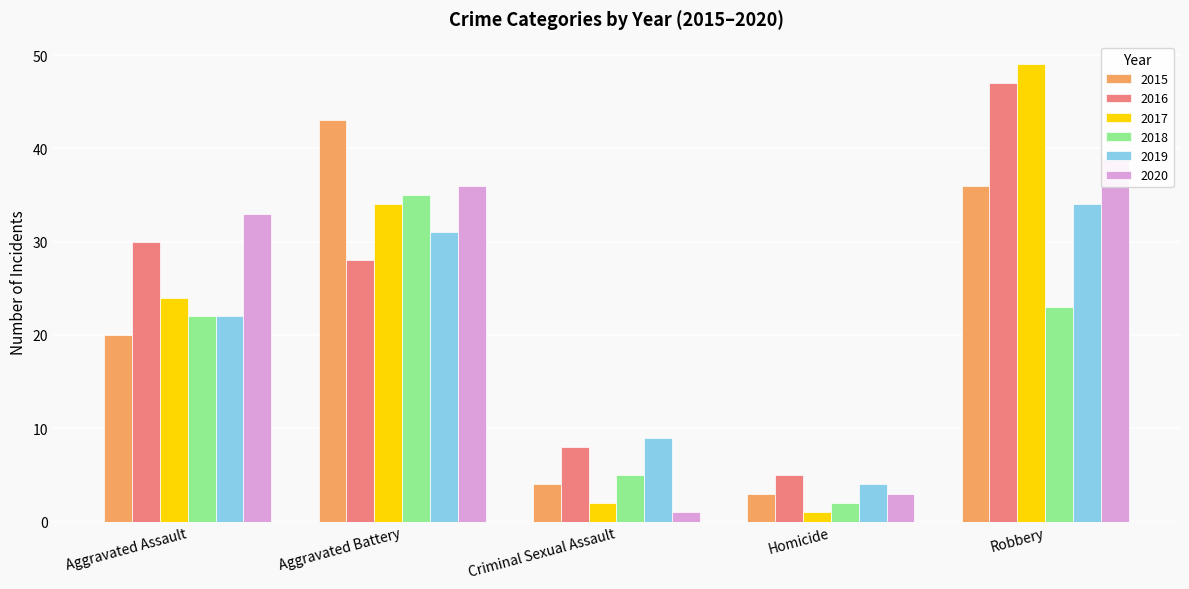

Between Aggravated Battery and Robbery, which series saw the biggest shift?

2016